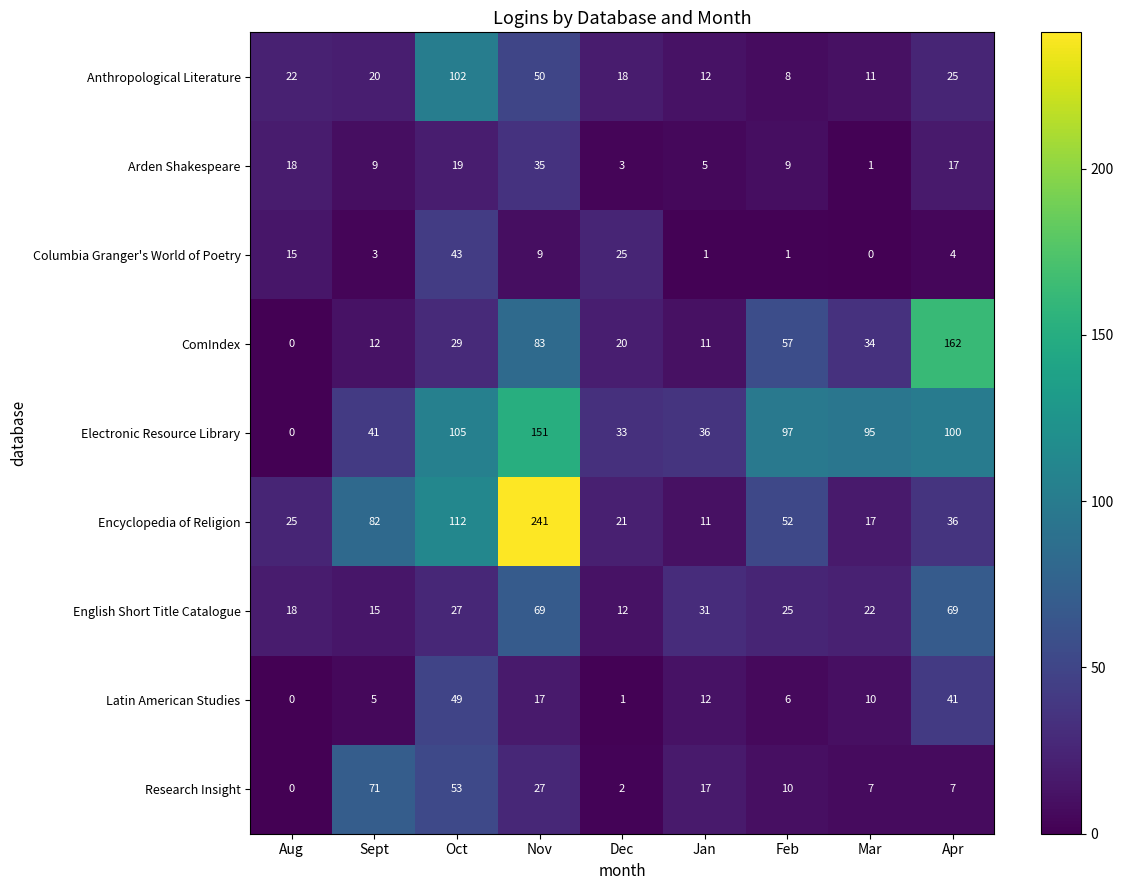

Between Aug and Jan, which series saw the biggest shift?

Electronic Resource Library